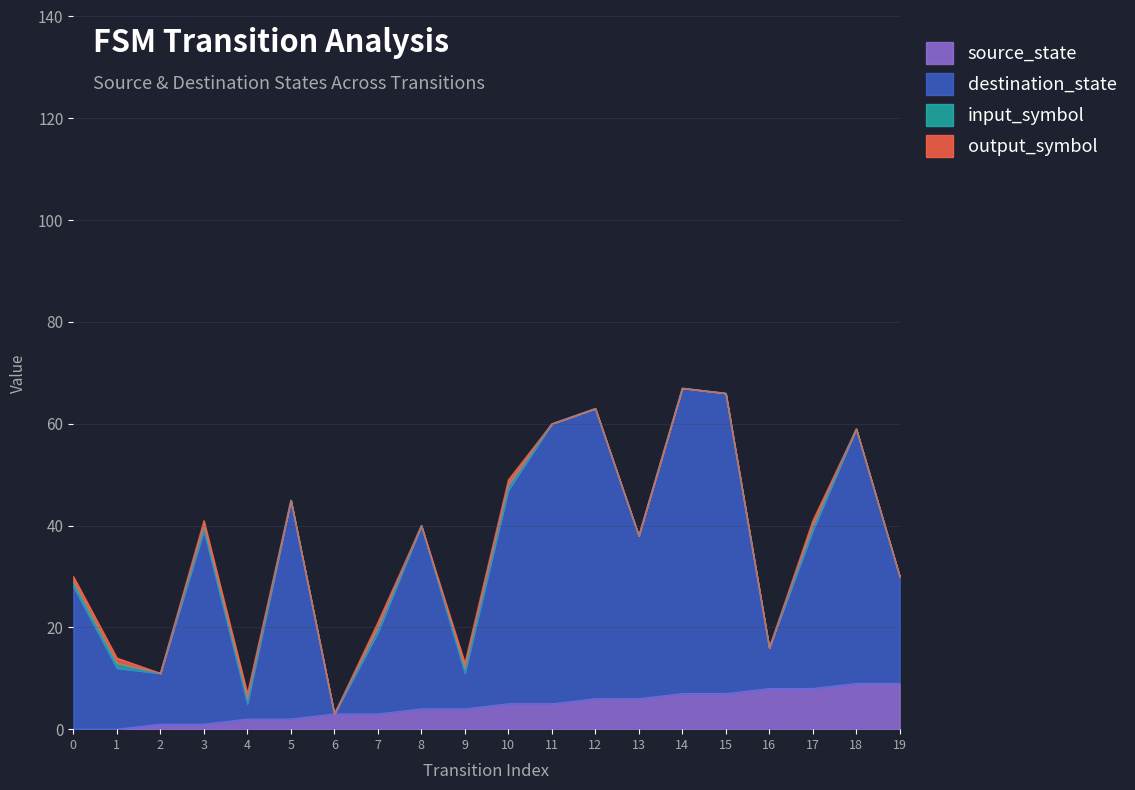

True or false: destination_state and source_state intersect in this chart.

False